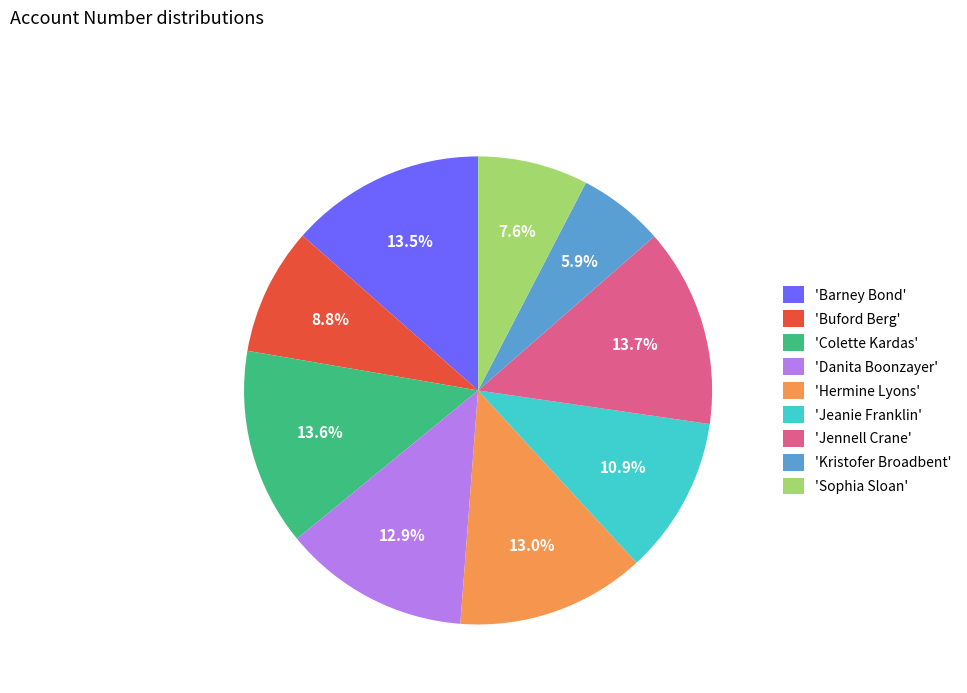

Which slice is the smallest?

'Kristofer Broadbent'